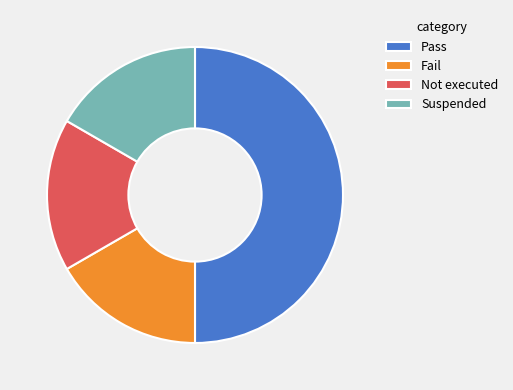

True or false: Pass accounts for 99% of the total.

False